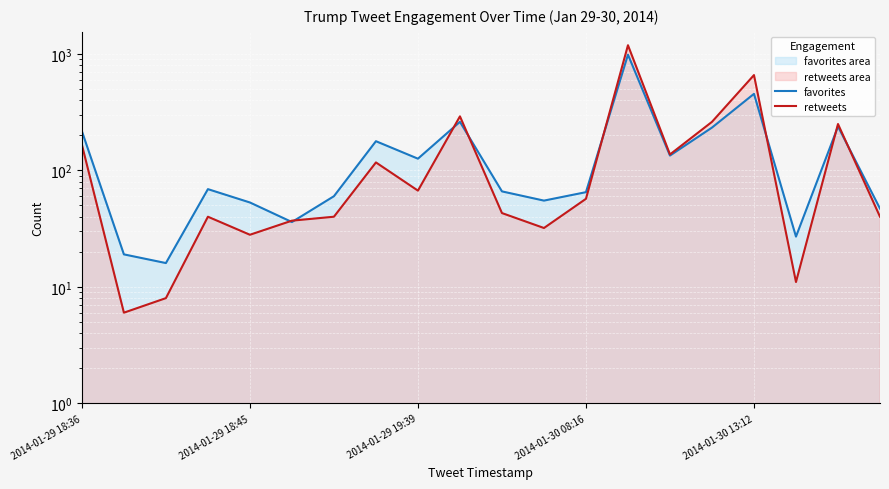

What is the maximum value shown in the chart?

1187